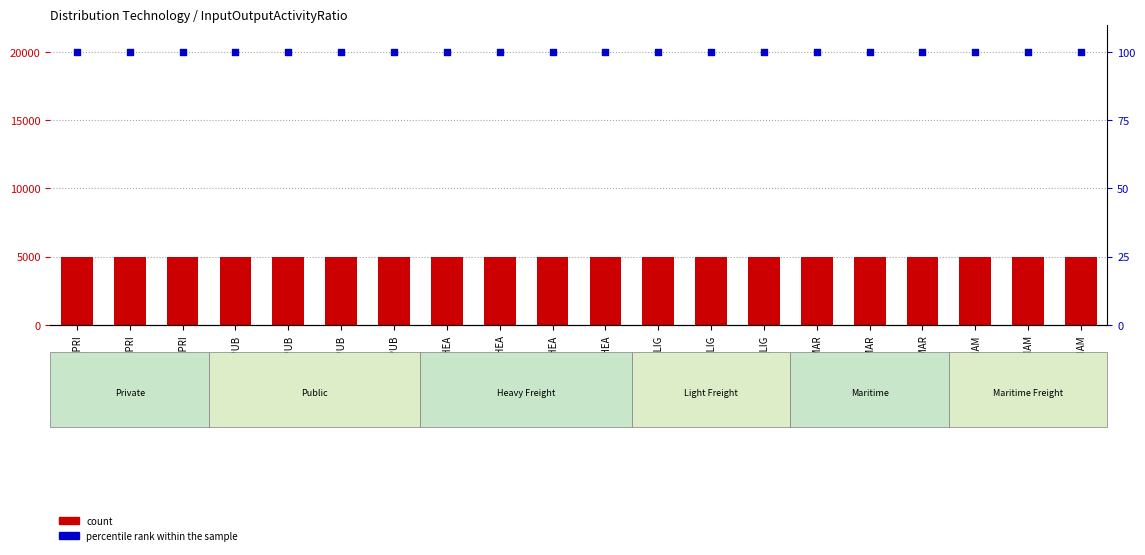

At how many categories does at least one series exceed 160?

20